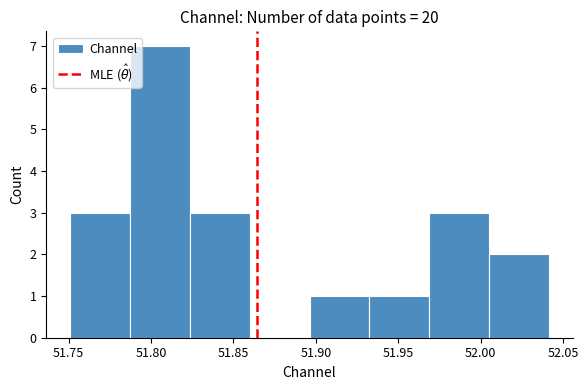

Which range on the x-axis has the tallest bar?

51.785 to 51.825